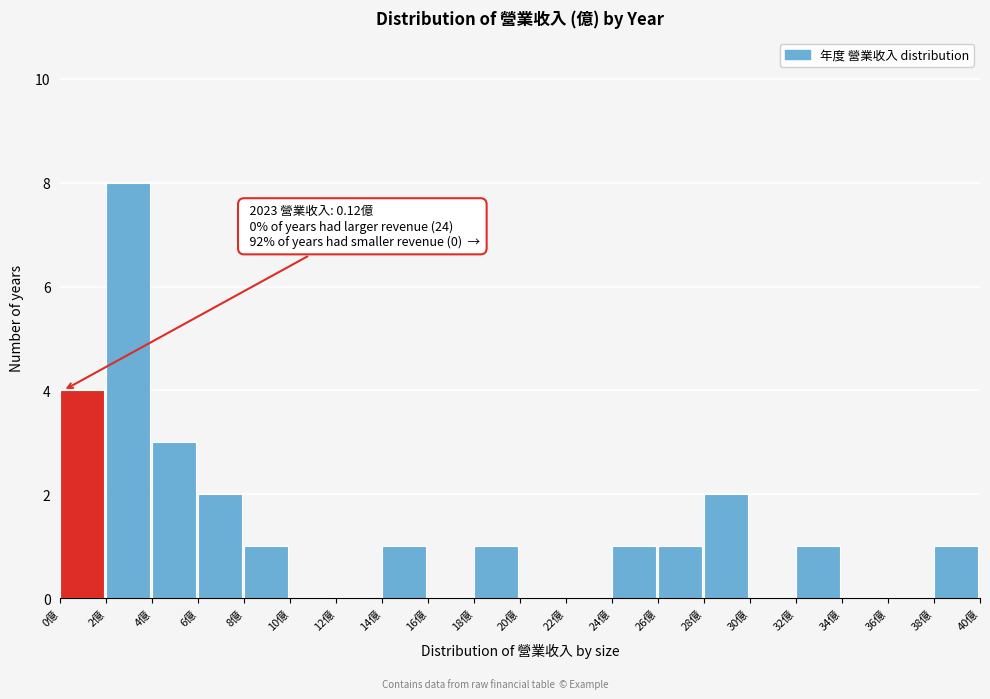

Which range on the x-axis has the tallest bar?

2 to 4